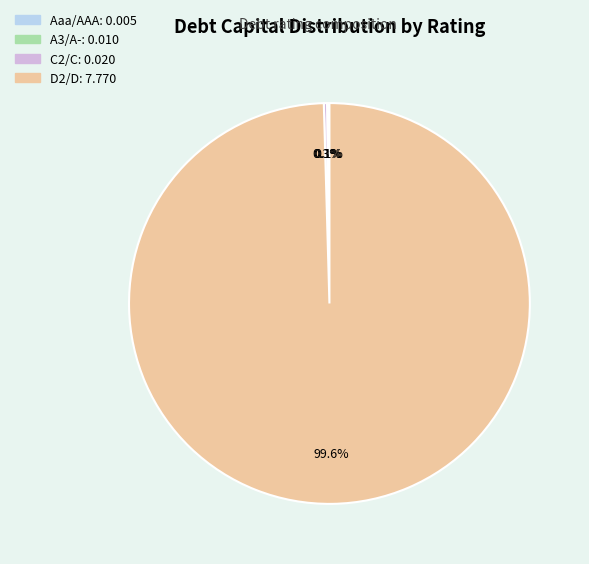

Which category has the biggest portion of the pie?

D2/D